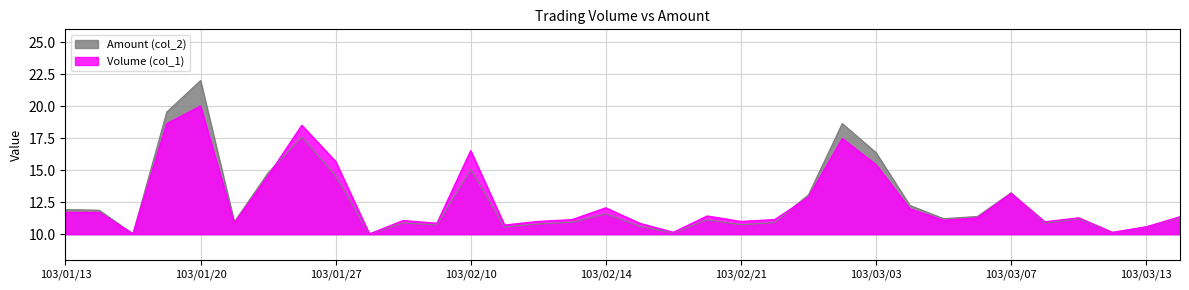

What is the maximum value for Amount (col_2)?

22.0